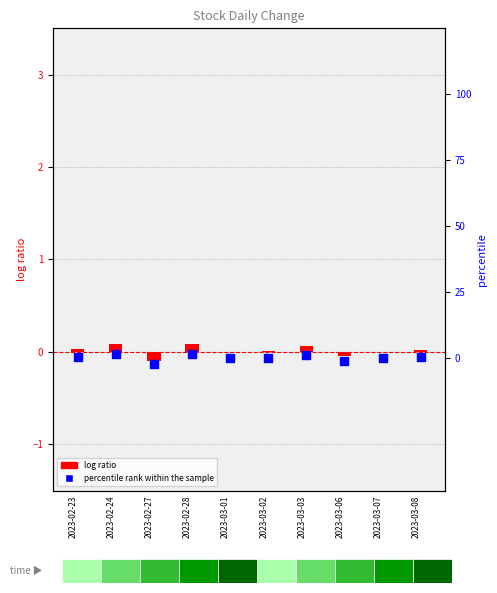

Which series has the widest spread of Y values?

percentile rank within the sample